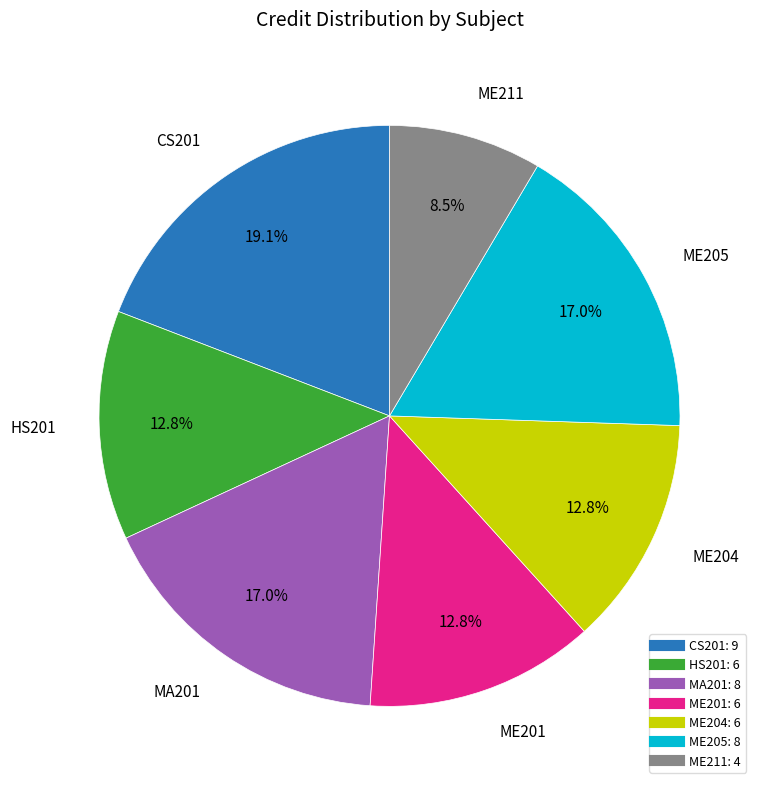

Between ME205 and ME211, which is larger?

ME205